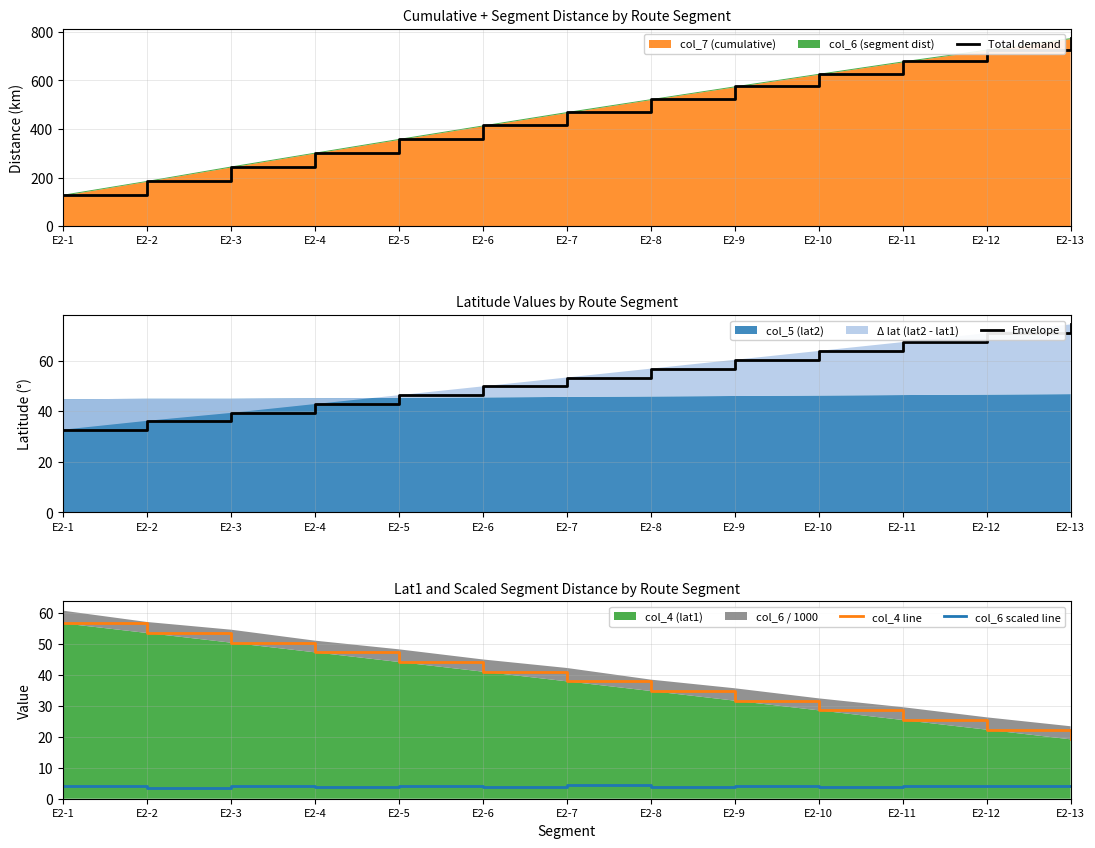

Reading left to right, extract all data points from this chart.

Total demand: 129.3	186.1	245.5	302.4	358.9	414.4	469.5	522.6	575.4	627.0	678.0	726.5	774.0
Envelope: 32.7	36.2	39.3	42.8	46.3	49.8	53.3	56.8	60.3	63.8	67.3	70.8	74.3
col_4 line: 56.7	53.6	50.5	47.4	44.2	41.1	38.0	34.9	31.7	28.6	25.5	22.3	19.2
col_6 scaled line: 4.1	3.6	4.2	3.8	4.1	4.0	4.3	3.7	4.0	3.9	4.2	4.0	4.2